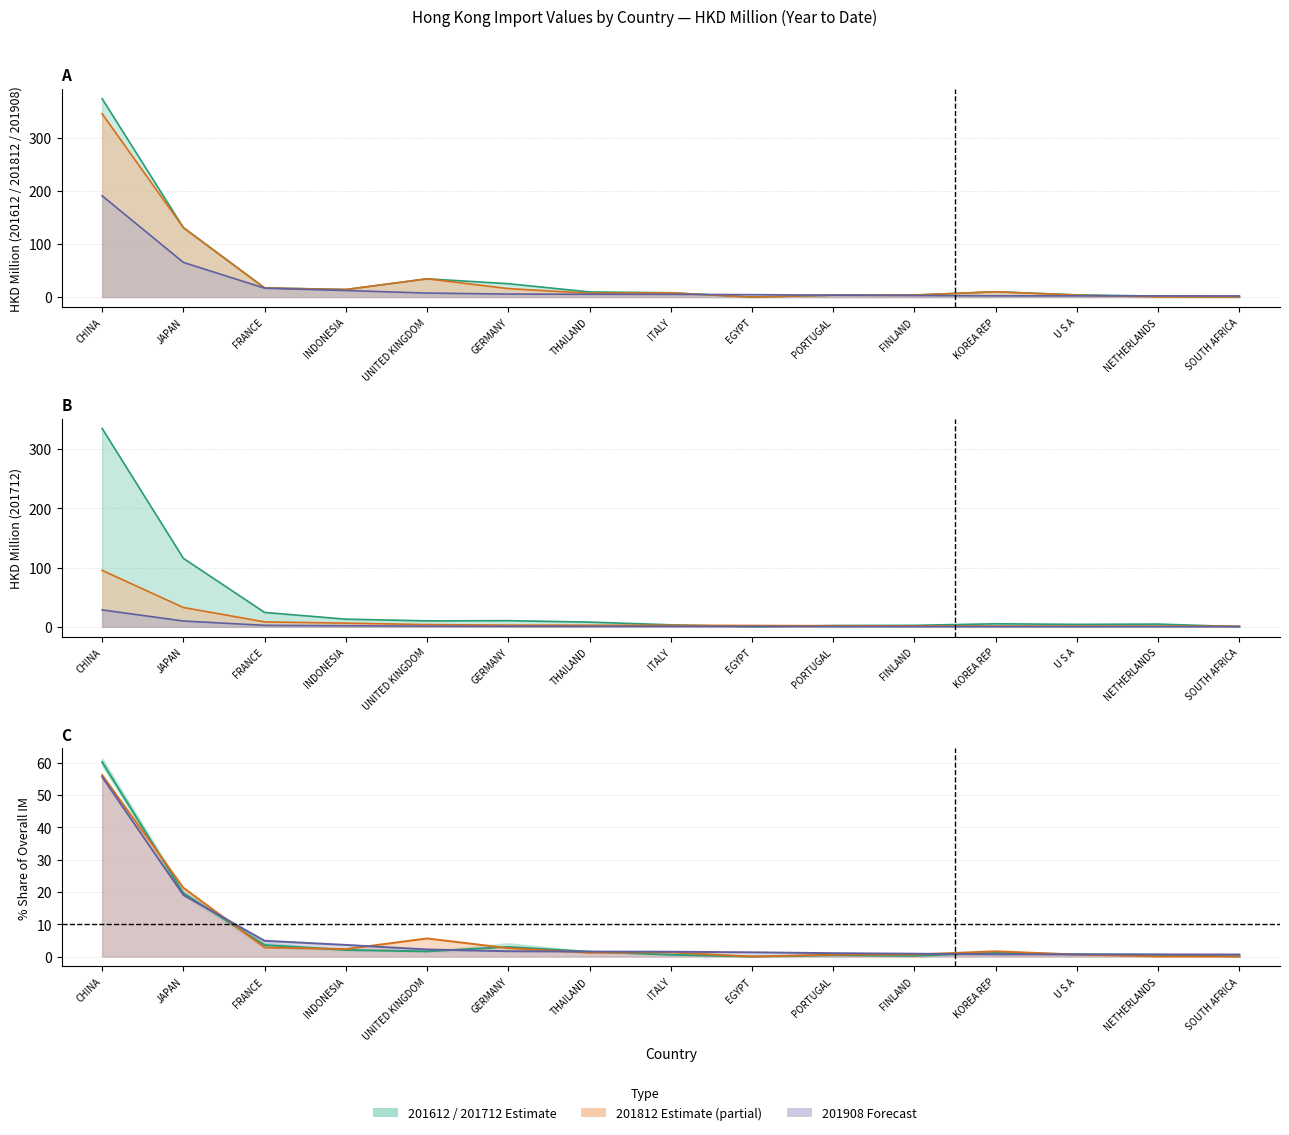

What is the label of the 10th point from the right?

GERMANY